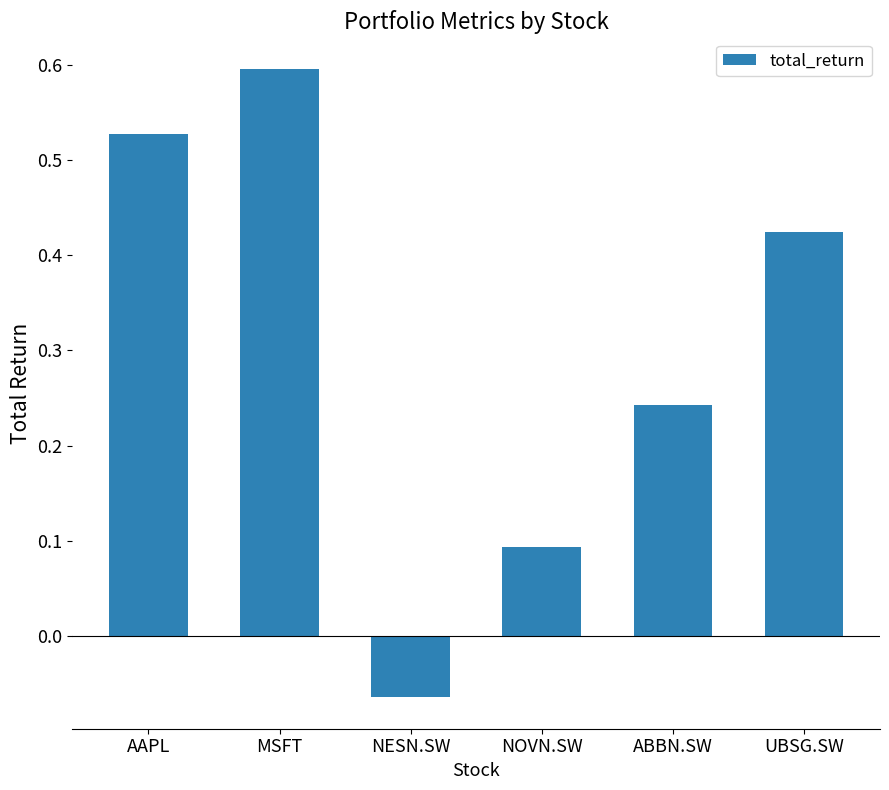

Between NESN.SW and UBSG.SW, which is larger?

UBSG.SW